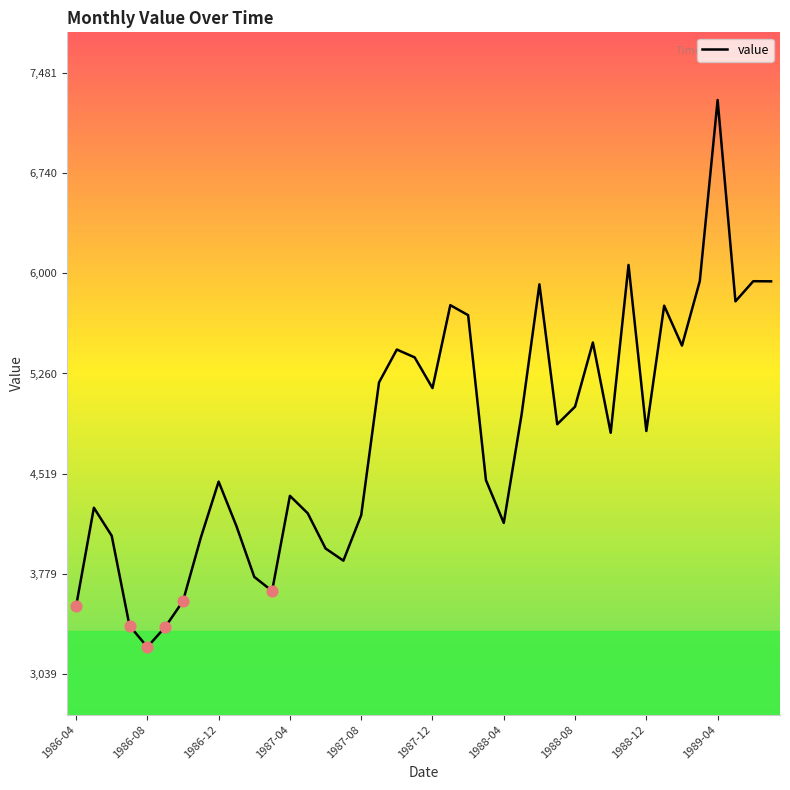

What is the difference between the maximum and minimum values?

4042